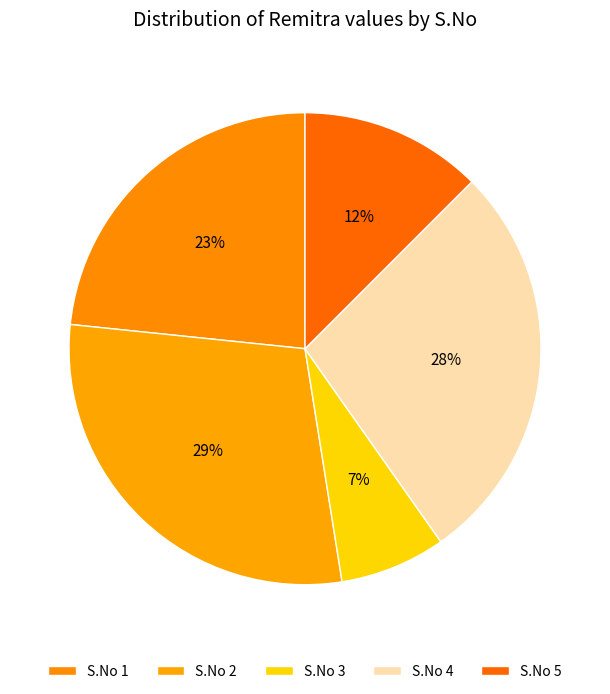

To the nearest percent, what is the difference between the largest and smallest slice percentages?

22%